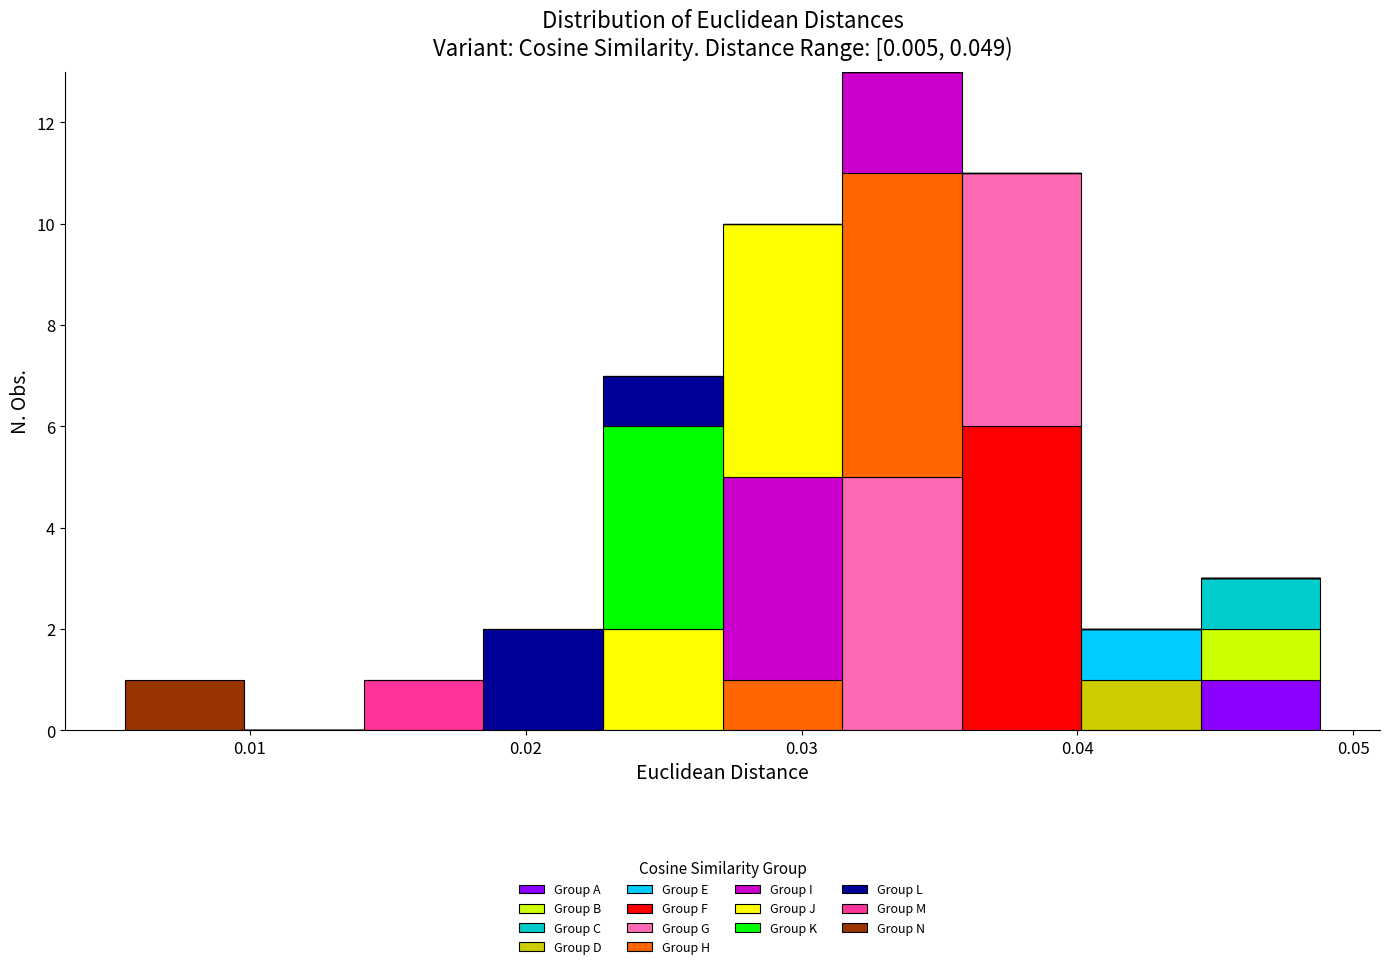

Which range on the x-axis has the tallest stacked bar (by total height)?

0.031 to 0.036